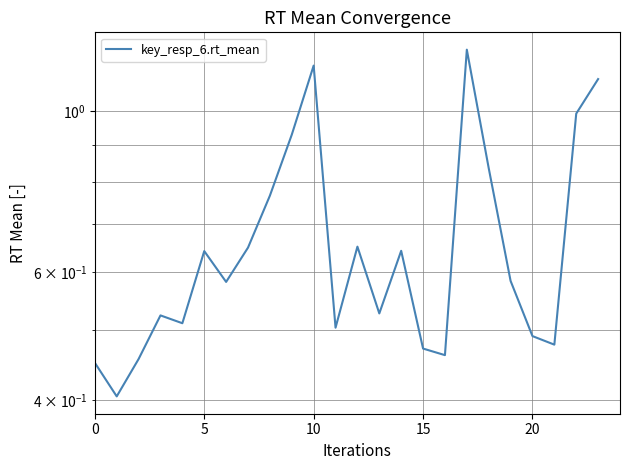

Is this an area chart (filled region under the line)?

No